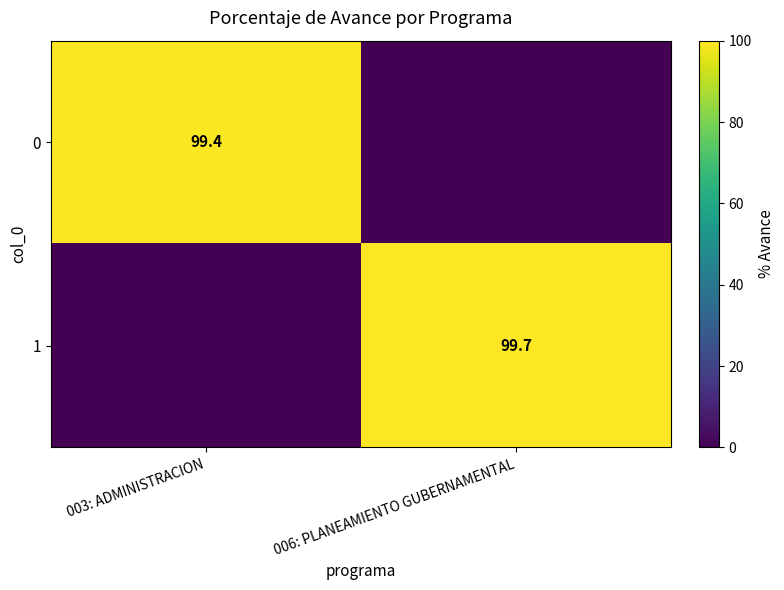

The value of 0 at 003: ADMINISTRACION is 51.1. True or false?

False